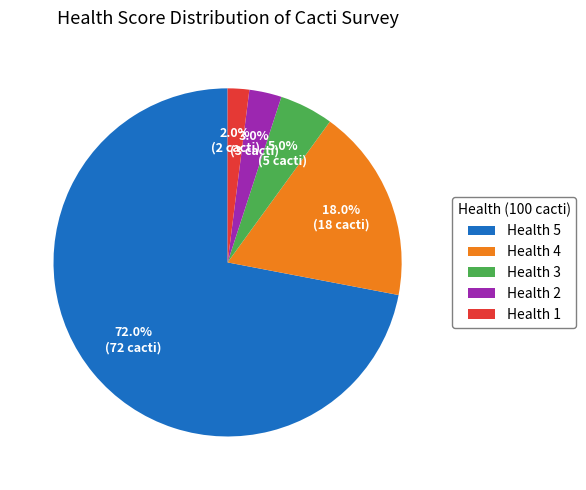

Does any single category account for the majority?

Yes